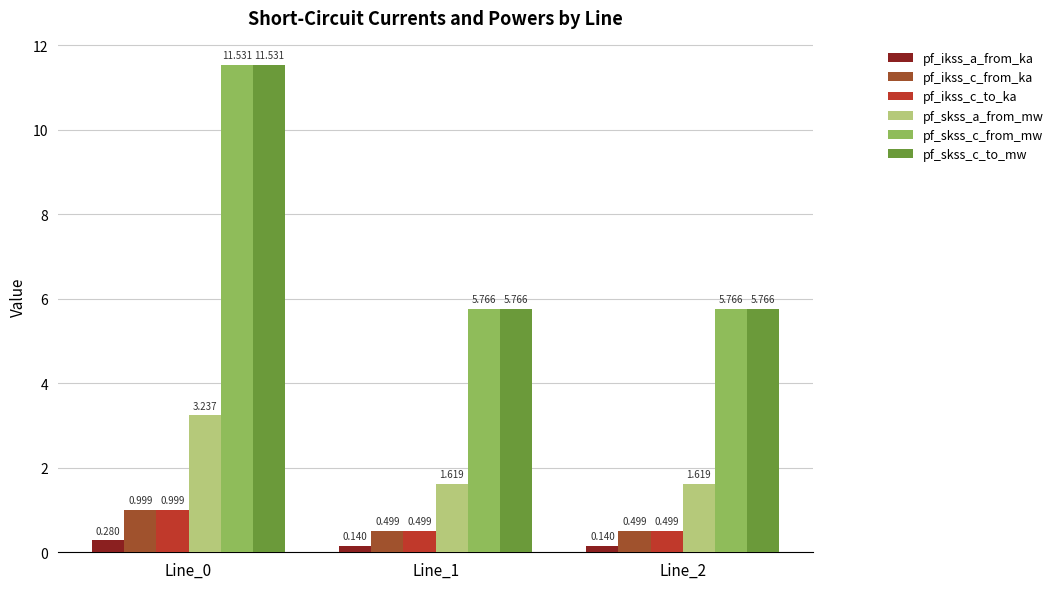

Is the value of pf_skss_c_from_mw at Line_2 greater than the value of pf_ikss_a_from_ka at Line_1?

Yes